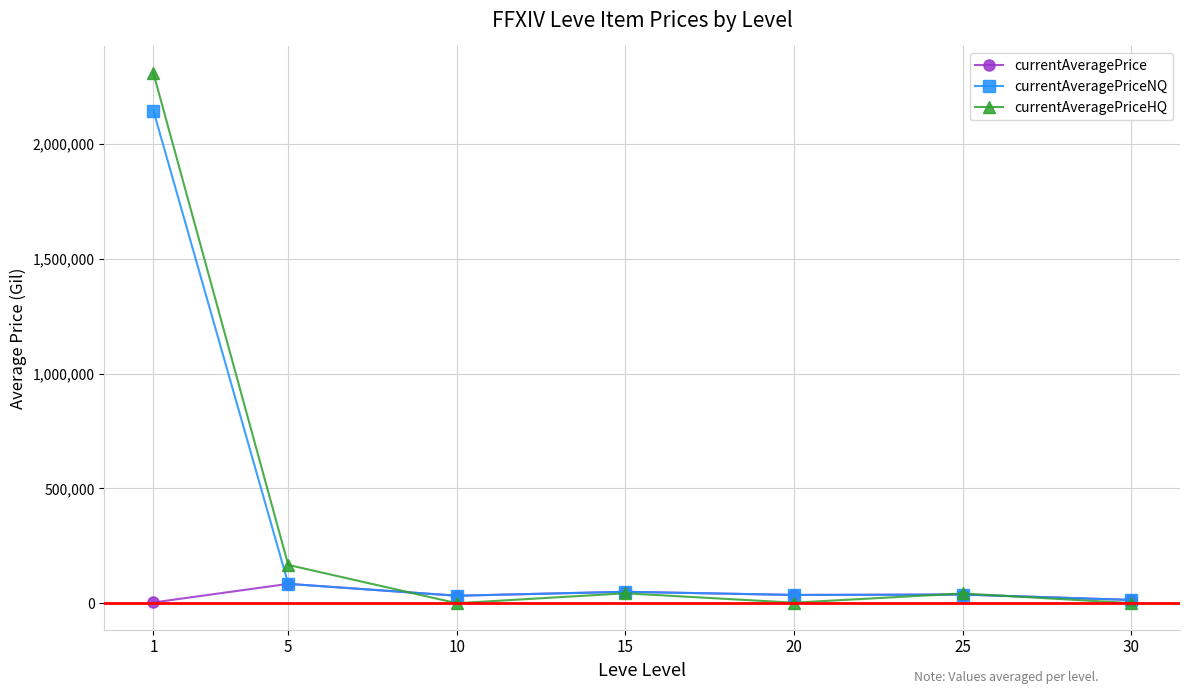

What is the highest value of the currentAveragePriceNQ series?

2145651.5